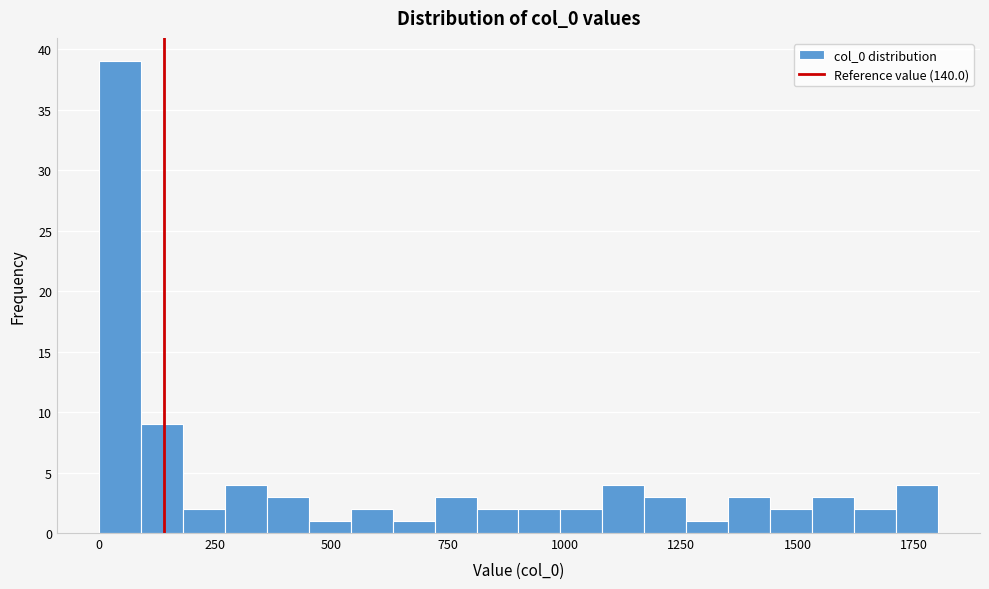

Around what value on the x-axis is the tallest bar? Give the approximate position of its centre, as read against the axis.

50